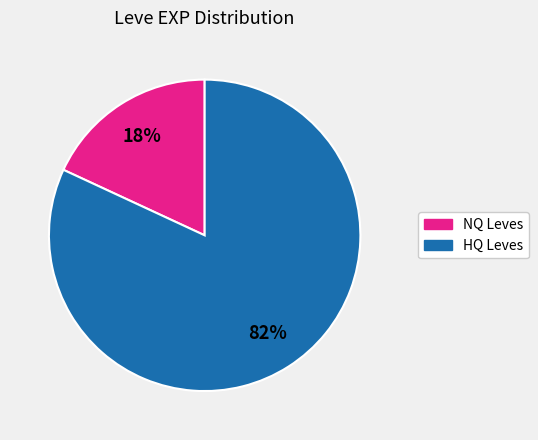

Is there any slice that represents more than half of the pie?

Yes